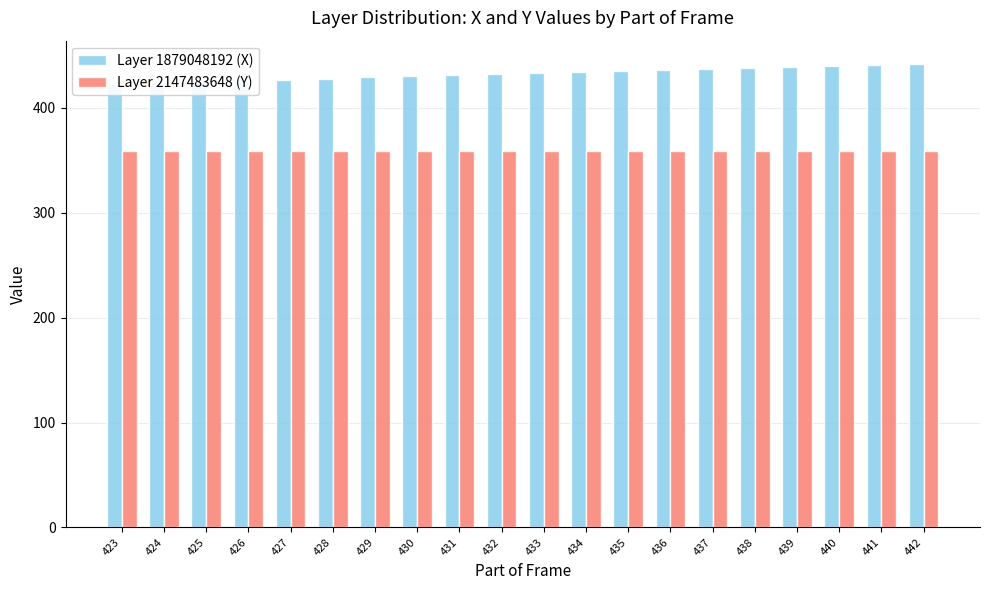

Which has a higher value, 441 or 432?

441